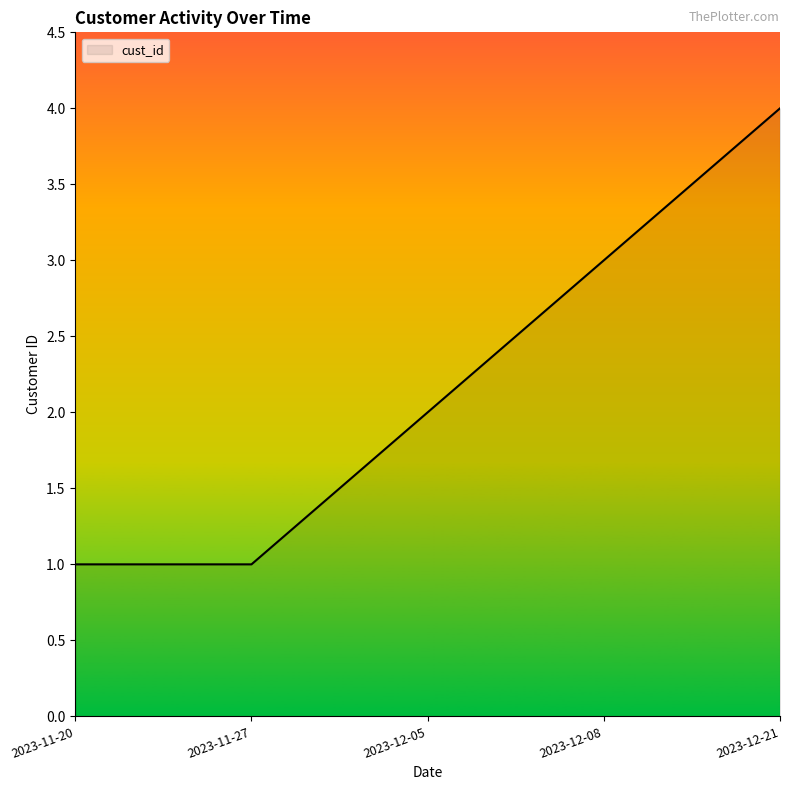

The value at 2023-12-21 is 4. True or false?

True